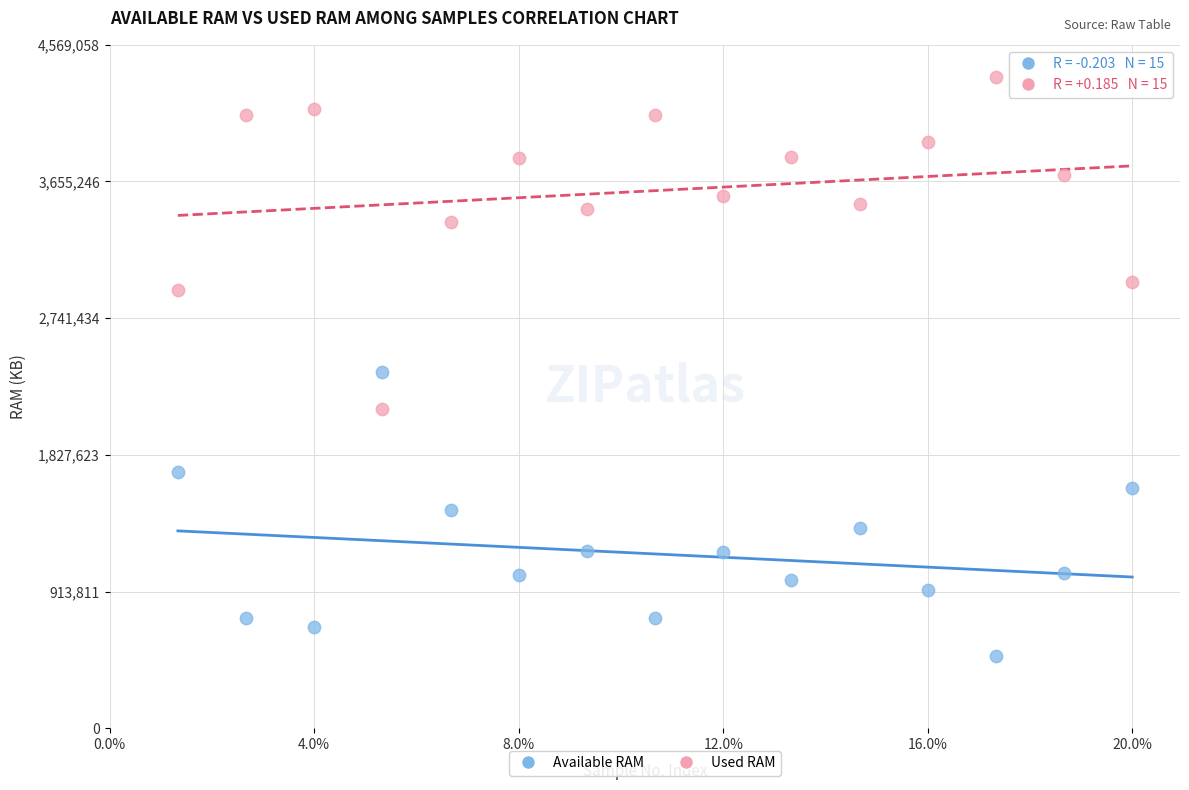

In the Used RAM series, what Y value is closest to 3242914?

3387636